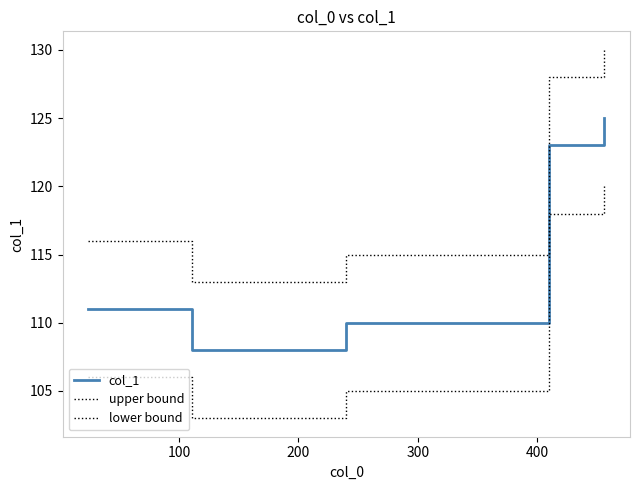

True or false: upper bound and lower bound intersect in this chart.

False